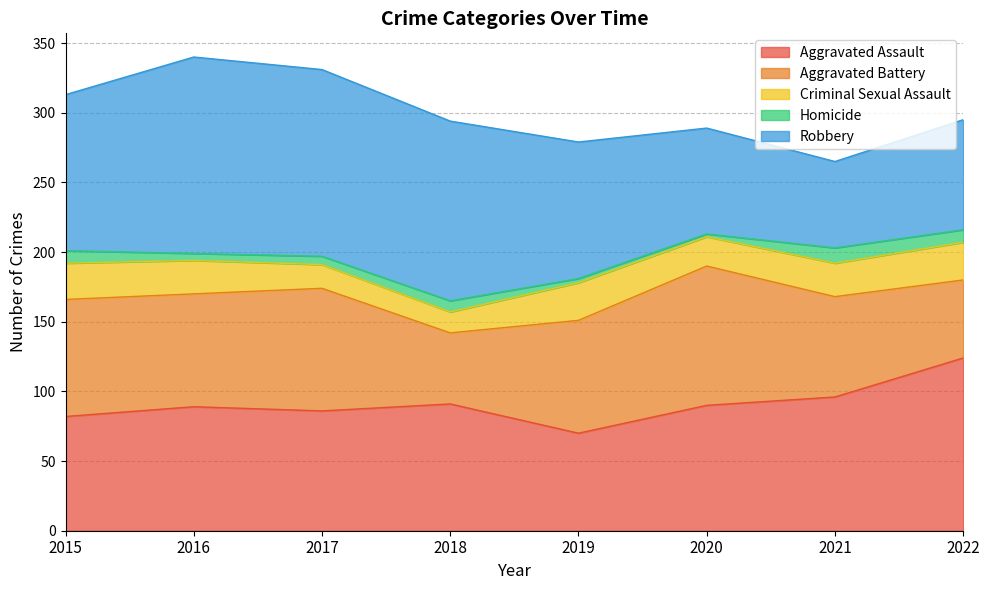

Which series has the largest total across all categories?

Robbery